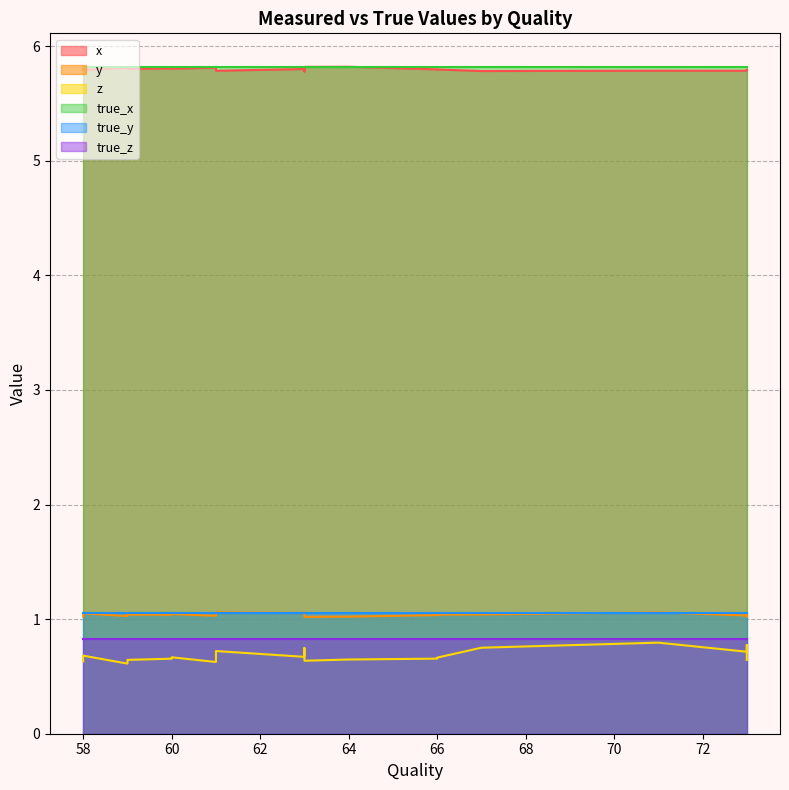

The z series shows 0.7 at 66. True or false?

True